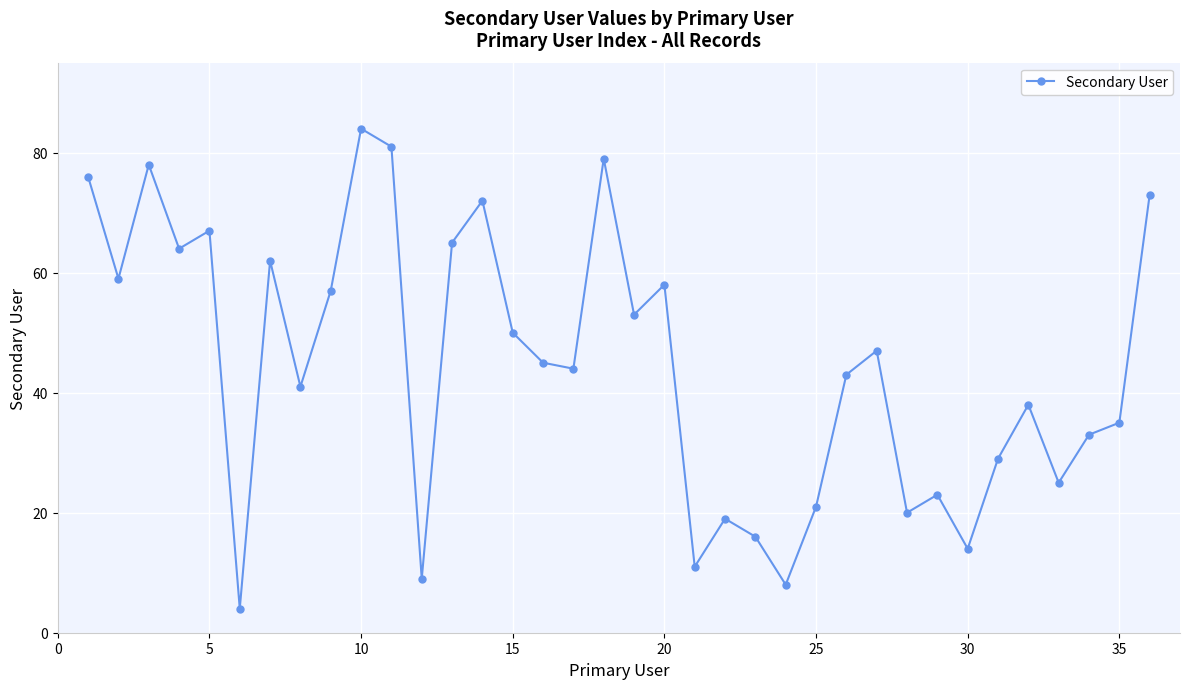

What is the greatest value displayed?

84